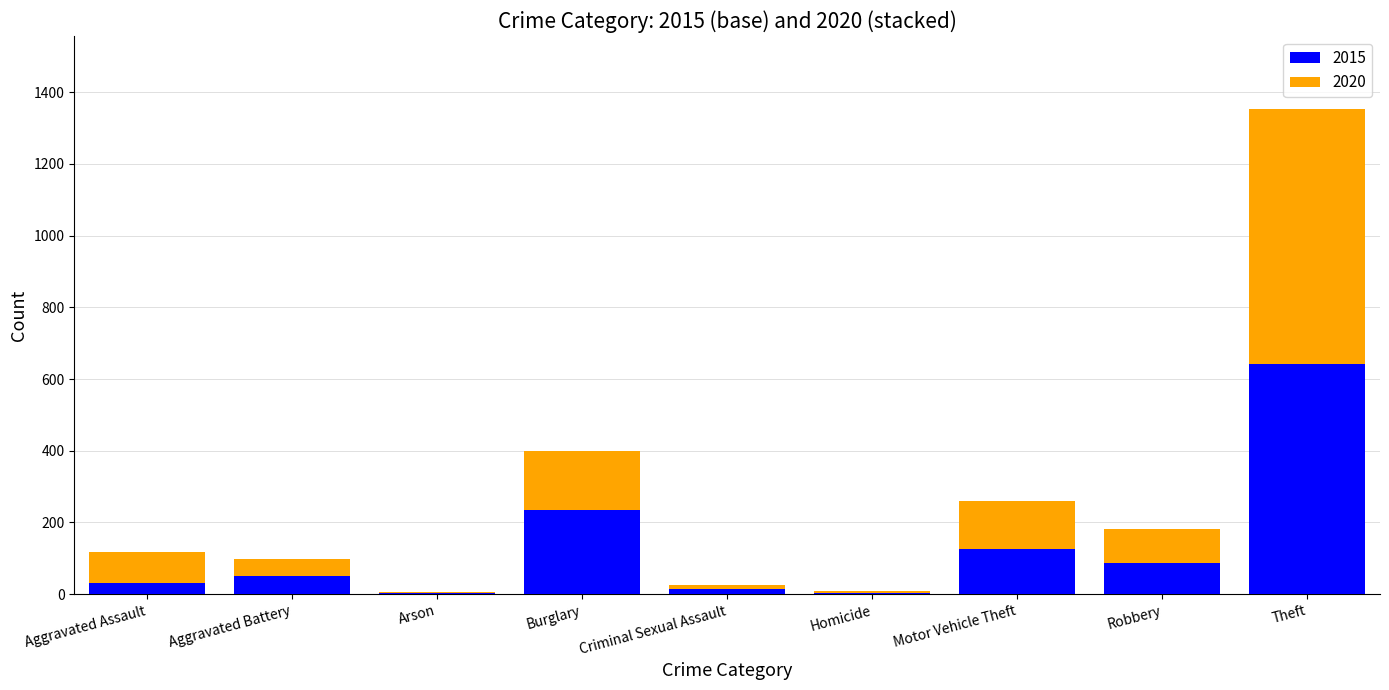

At which category is the sum across all series the highest?

Theft